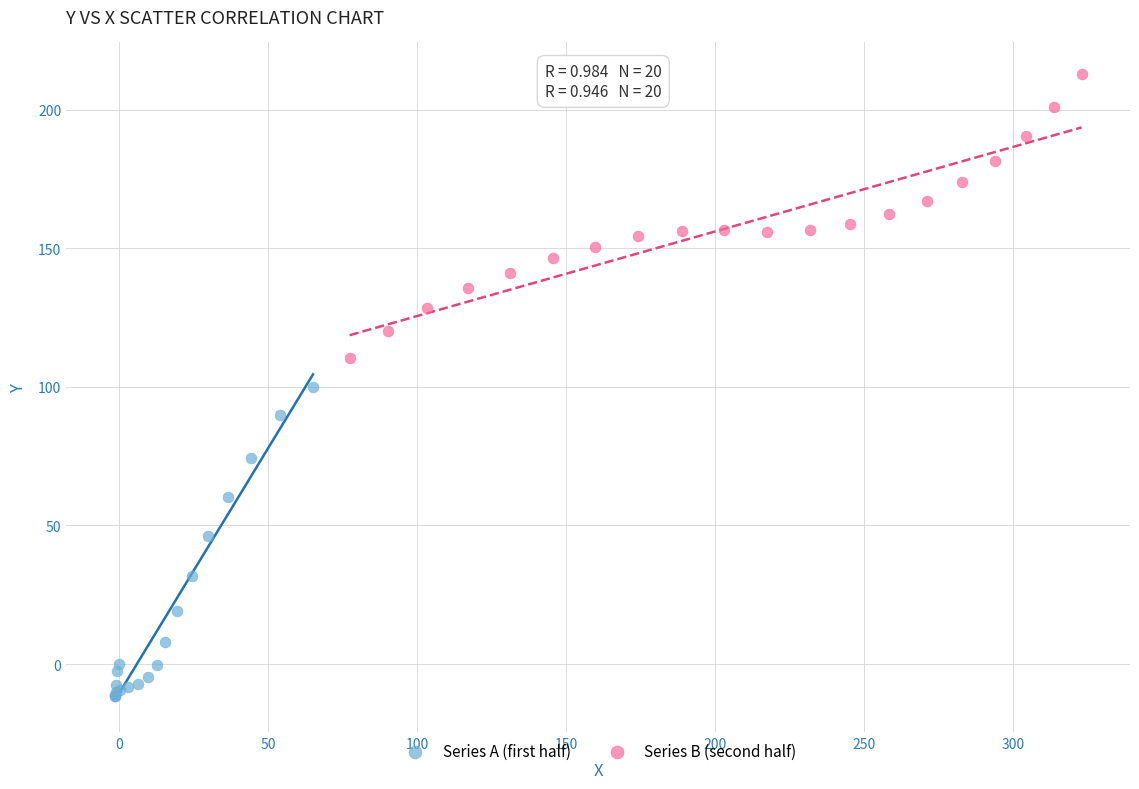

Which series has the widest spread of Y values?

Series A (first half)